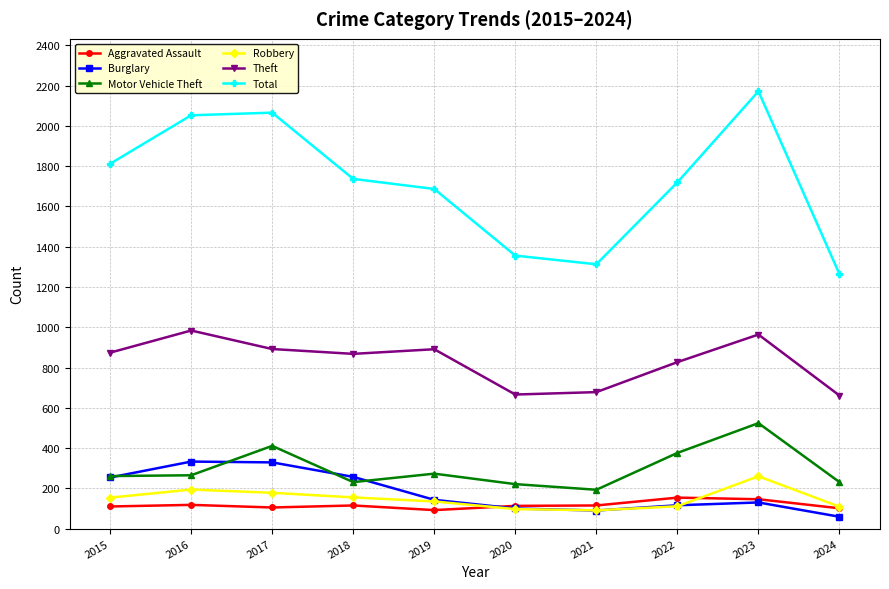

How many interior local valleys does the Robbery series have?

1